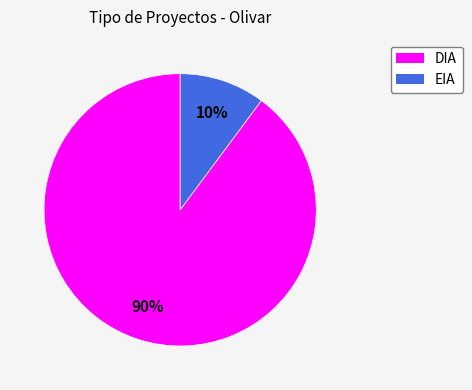

Between EIA and DIA, which is larger?

DIA